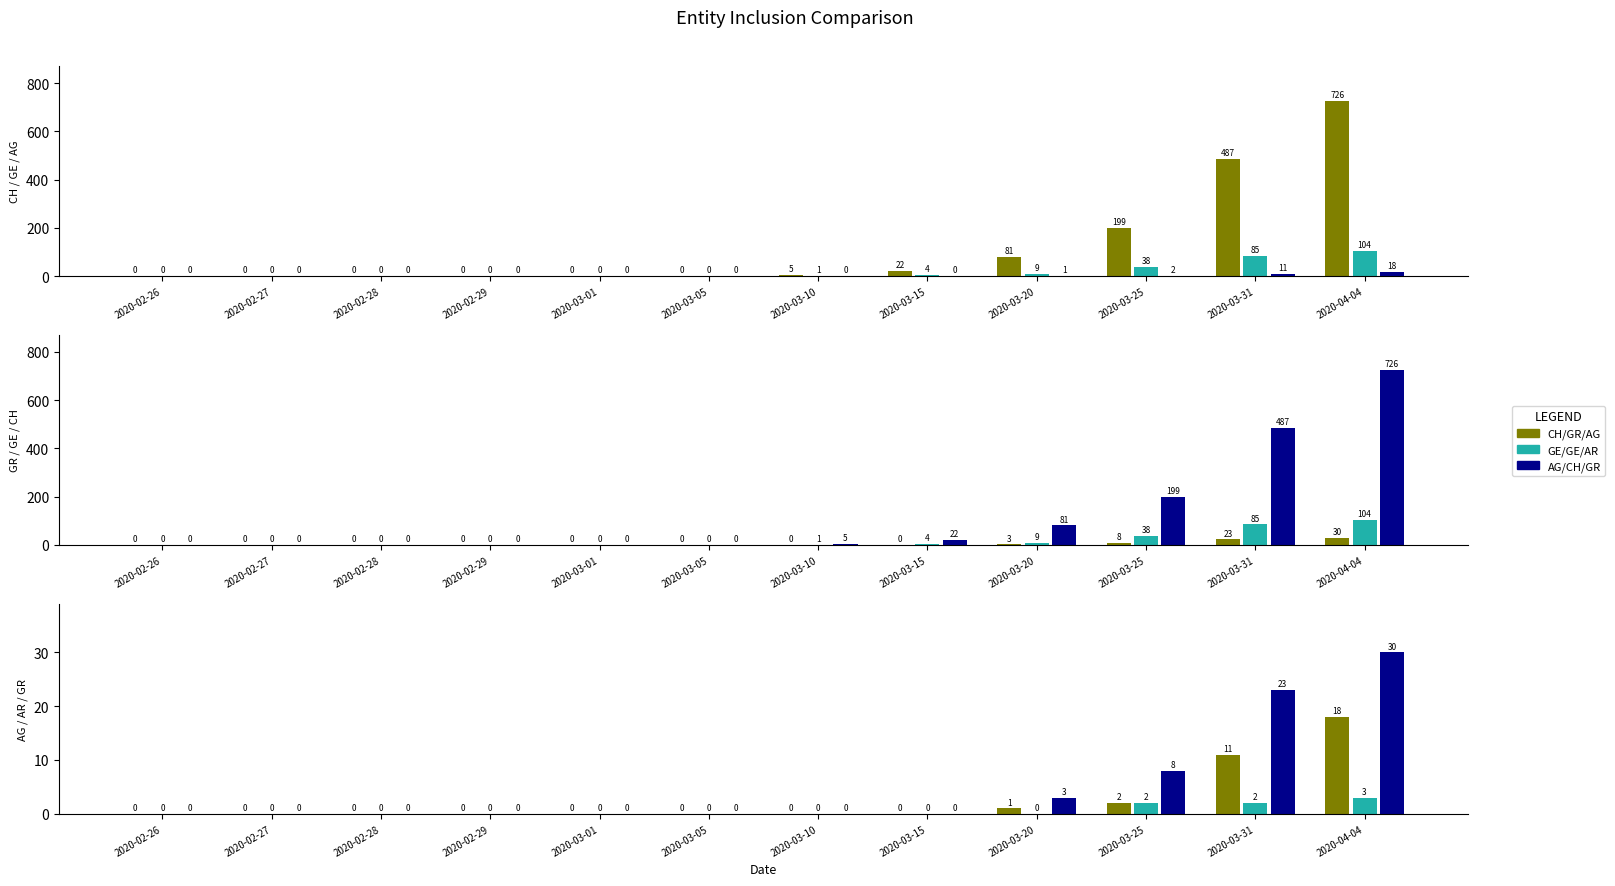

What is the label of the 2nd bar from the right?

2020-03-31